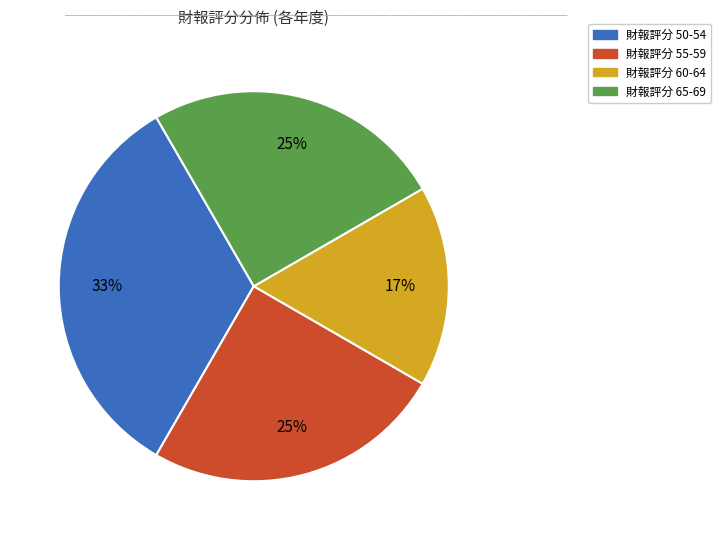

To the nearest percent, what is the average slice percentage?

25%